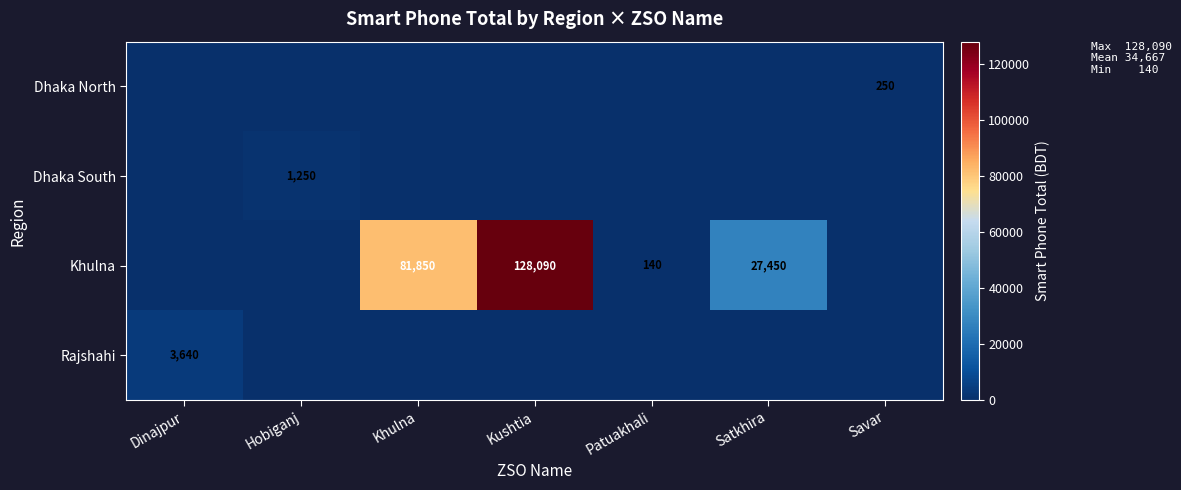

At which category is the sum across all series the highest?

Kushtia